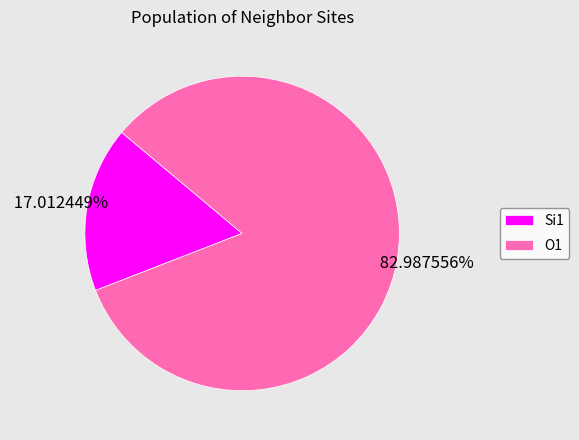

Which has a higher value, Si1 or O1?

O1